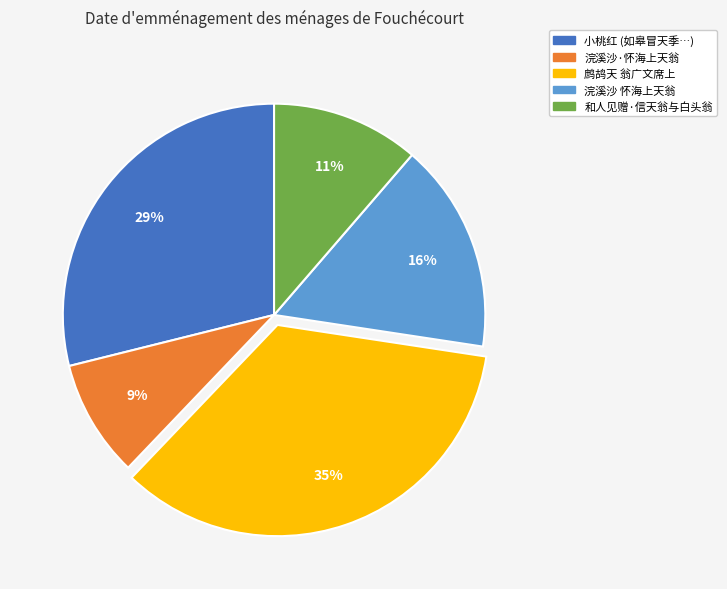

Is 鹧鸪天 翁广文席上 the majority of the pie?

No